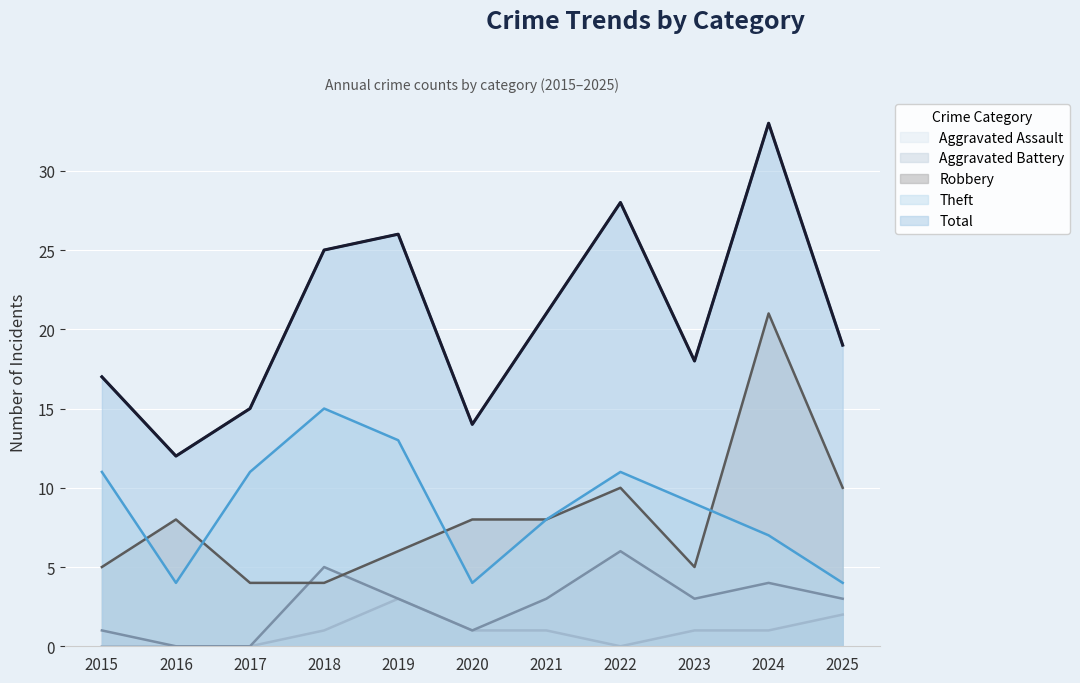

The Total series shows 28 at 2022. True or false?

True